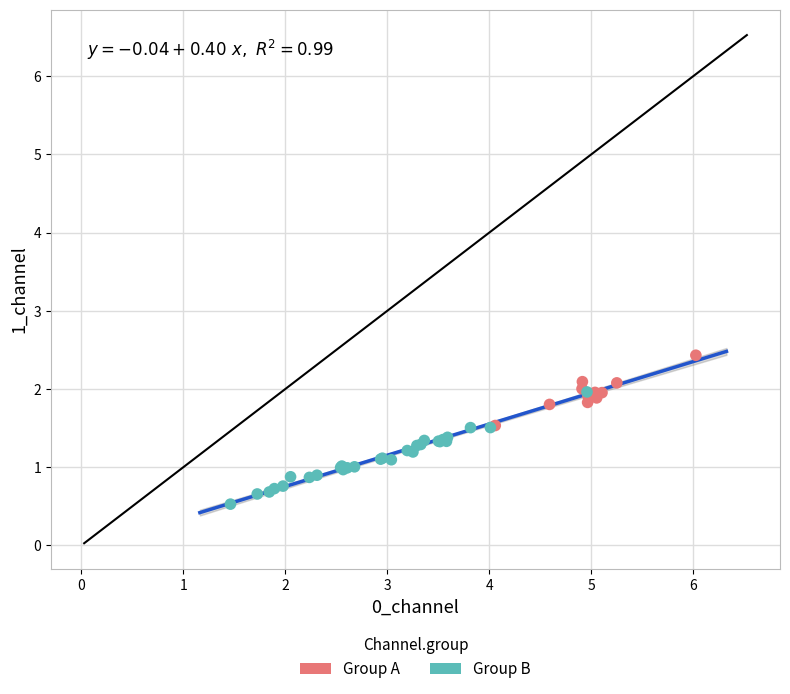

Which series has the widest spread of Y values?

Group B